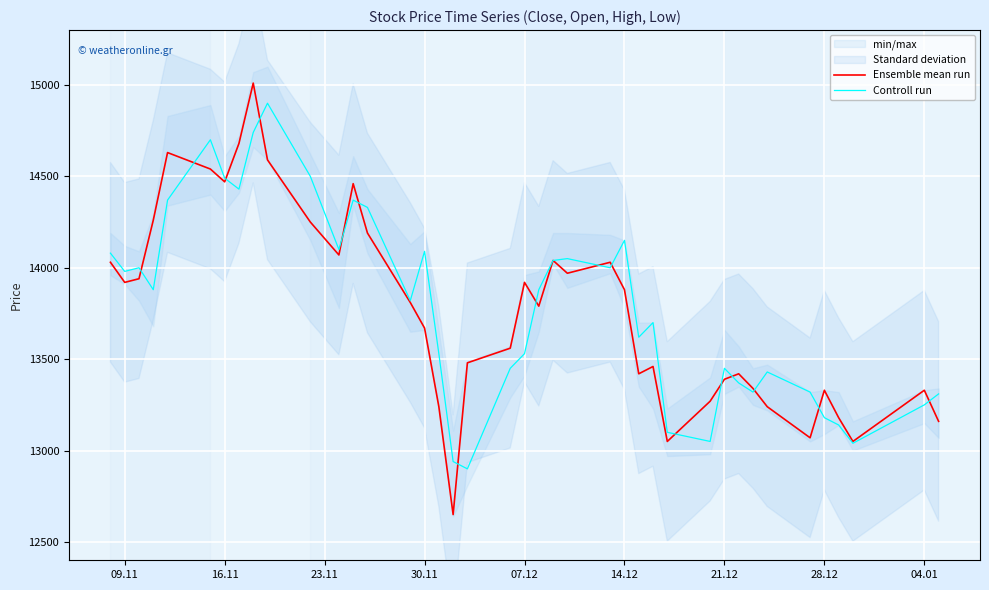

What is the maximum value for Ensemble mean run?

15010